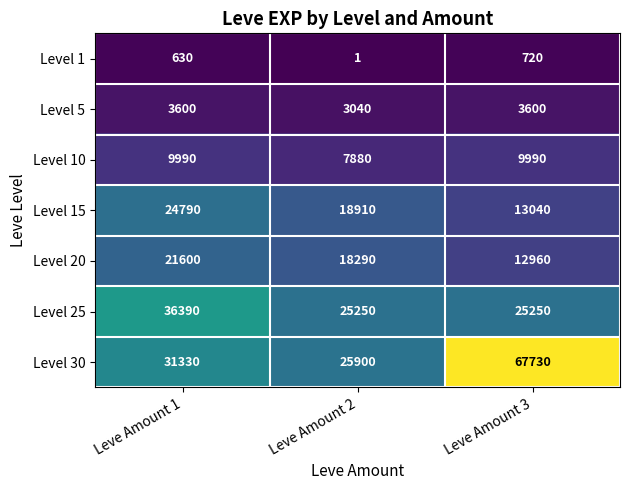

What value does the Level 10 series have at Leve Amount 3, to the nearest 50?

10000